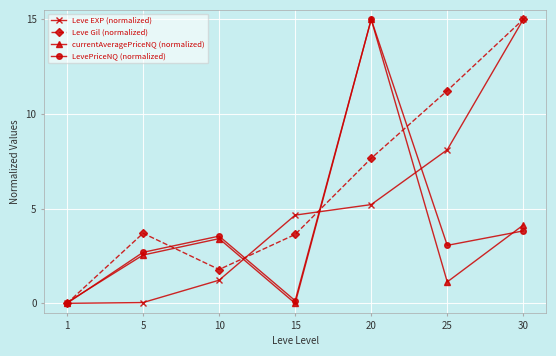

What is the maximum value for Leve Gil (normalized)?

15.0